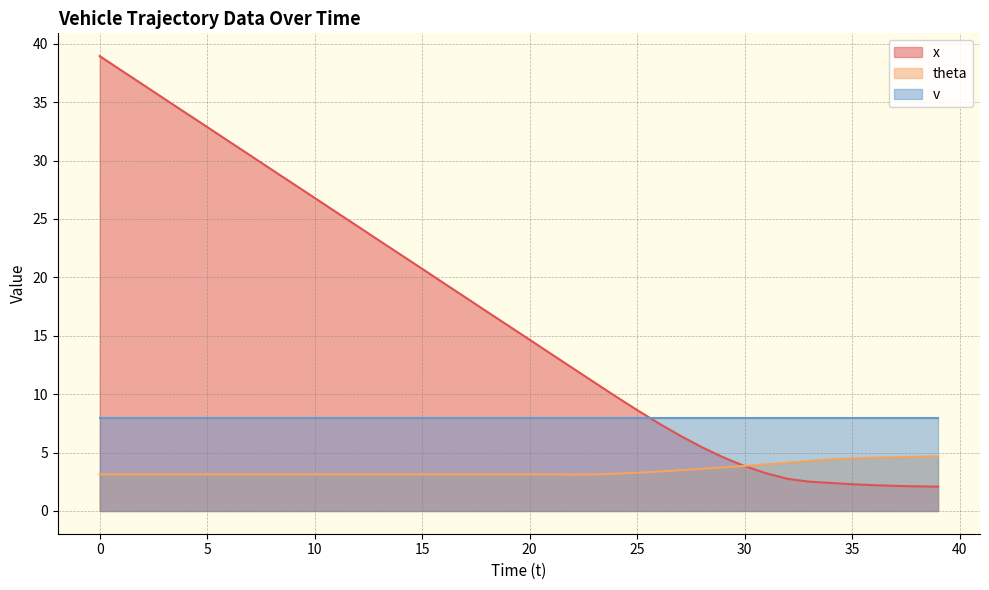

List the labels in order of theta value, largest first.

39, 38, 37, 36, 35, 34, 33, 32, 31, 30, 29, 28, 27, 26, 25, 24, 0, 1, 2, 3, 4, 5, 6, 7, 8, 9, 10, 11, 12, 13, 14, 15, 16, 17, 18, 19, 20, 21, 23, 22